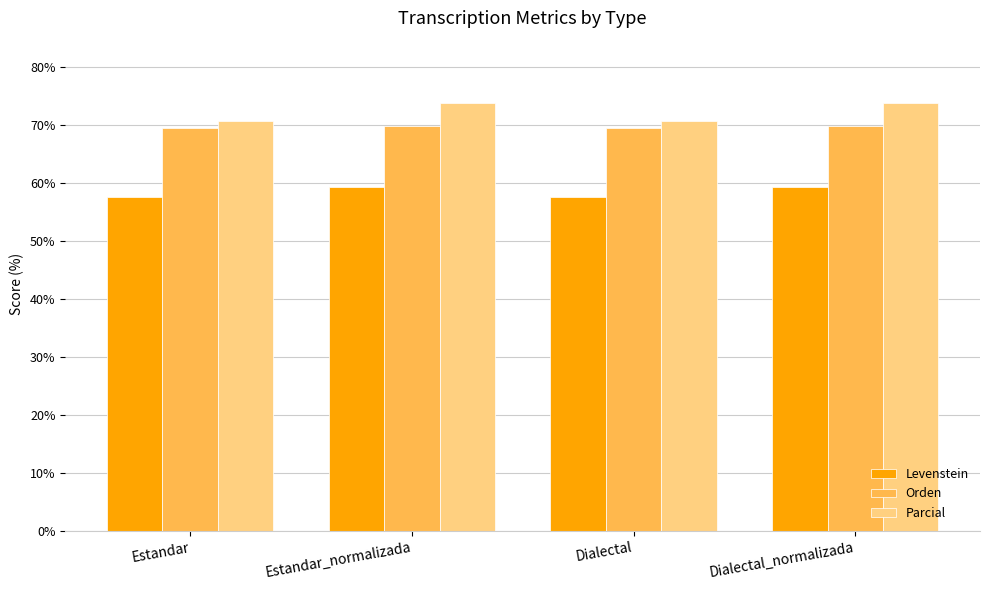

What is the difference between the Parcial values at Estandar_normalizada and Estandar?

3.1